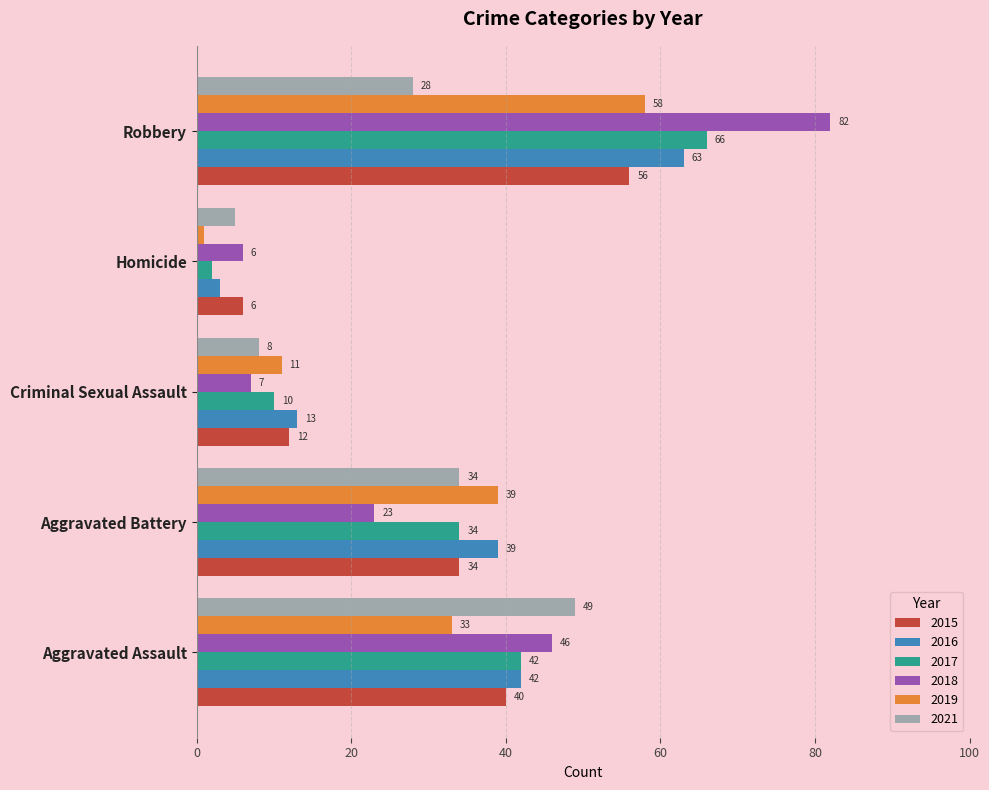

Which series changed the most between Aggravated Battery and Homicide?

2019